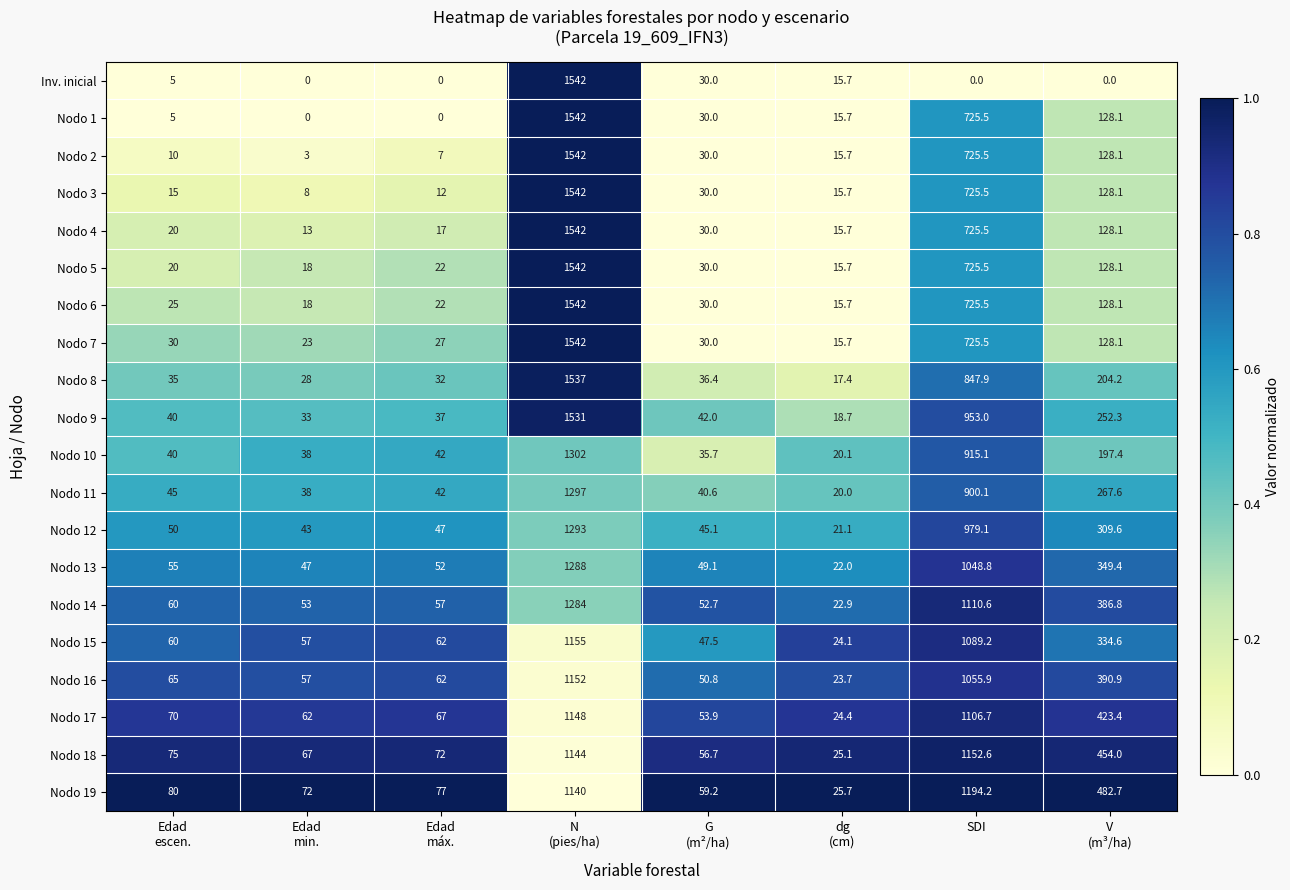

What is the difference between the second highest and second lowest values in the Nodo 16 series?

1005.1